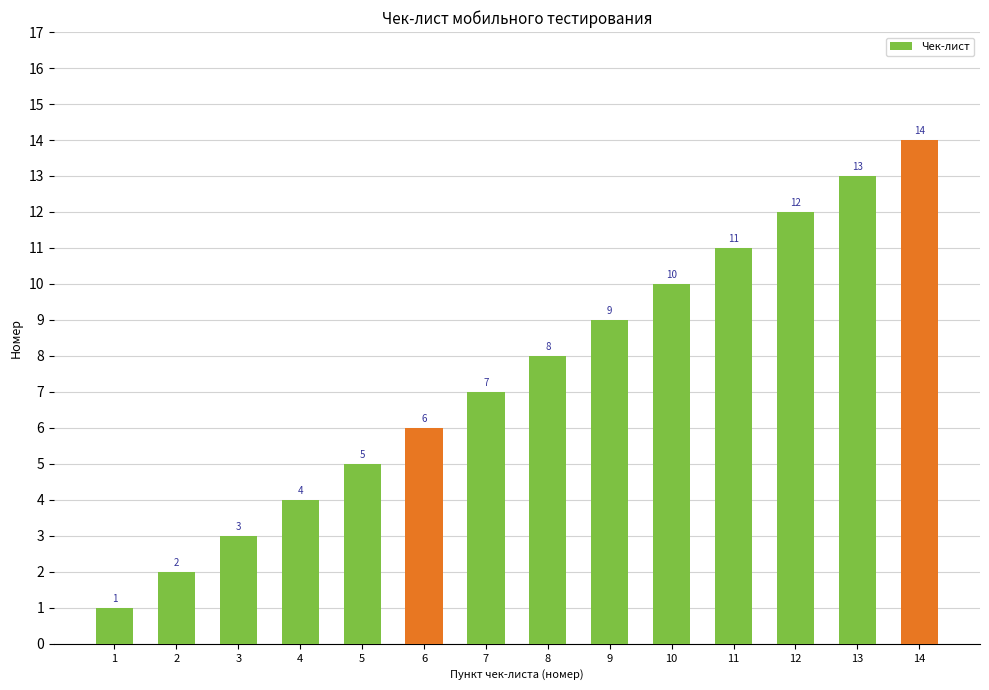

True or false: the data shows 7 at 14.

False